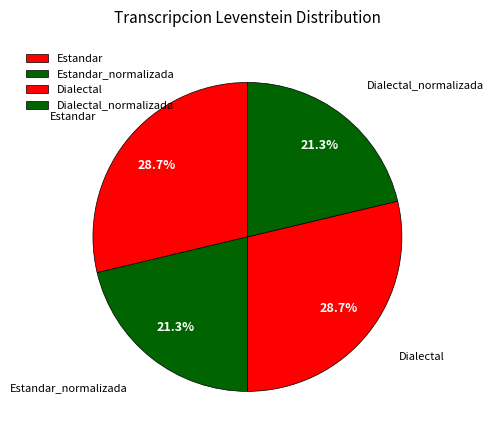

What portion of the pie excludes Estandar_normalizada?

78.7%